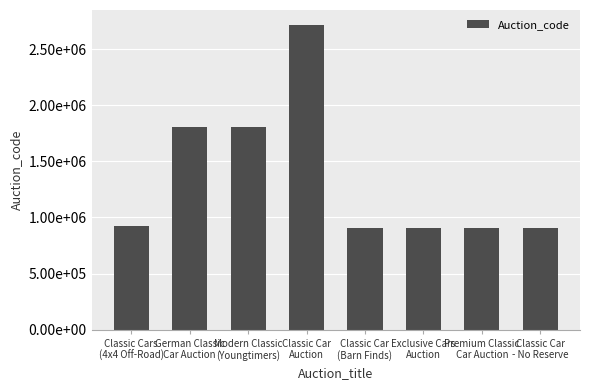

What is the smallest value displayed?

904191